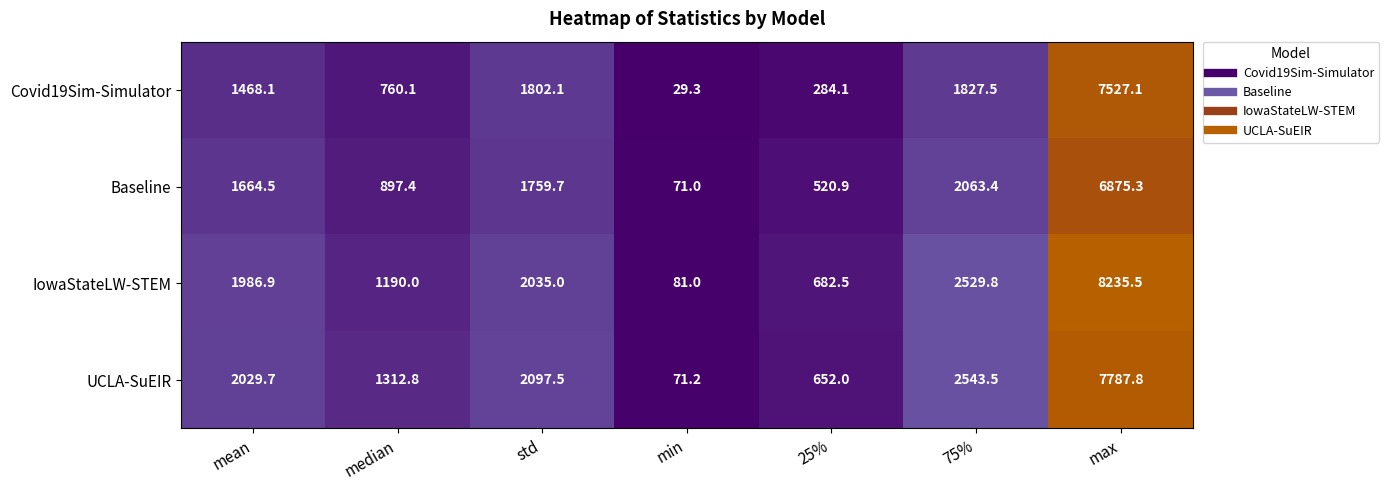

Rank the series at 25% from highest to lowest value.

IowaStateLW-STEM, UCLA-SuEIR, Baseline, Covid19Sim-Simulator